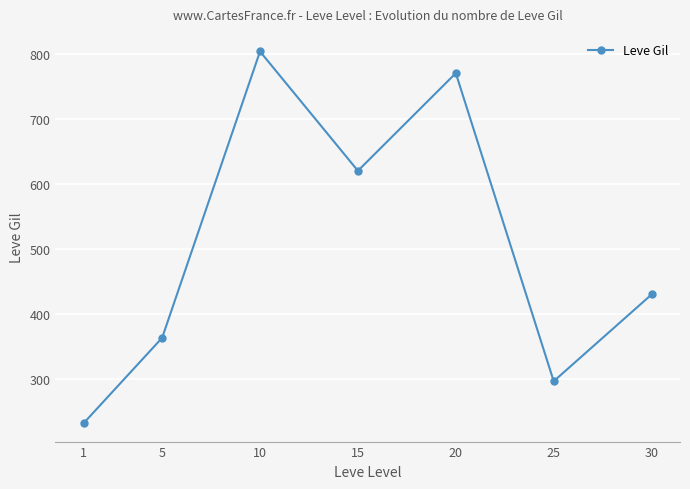

What value does the data have at 25?

296.7